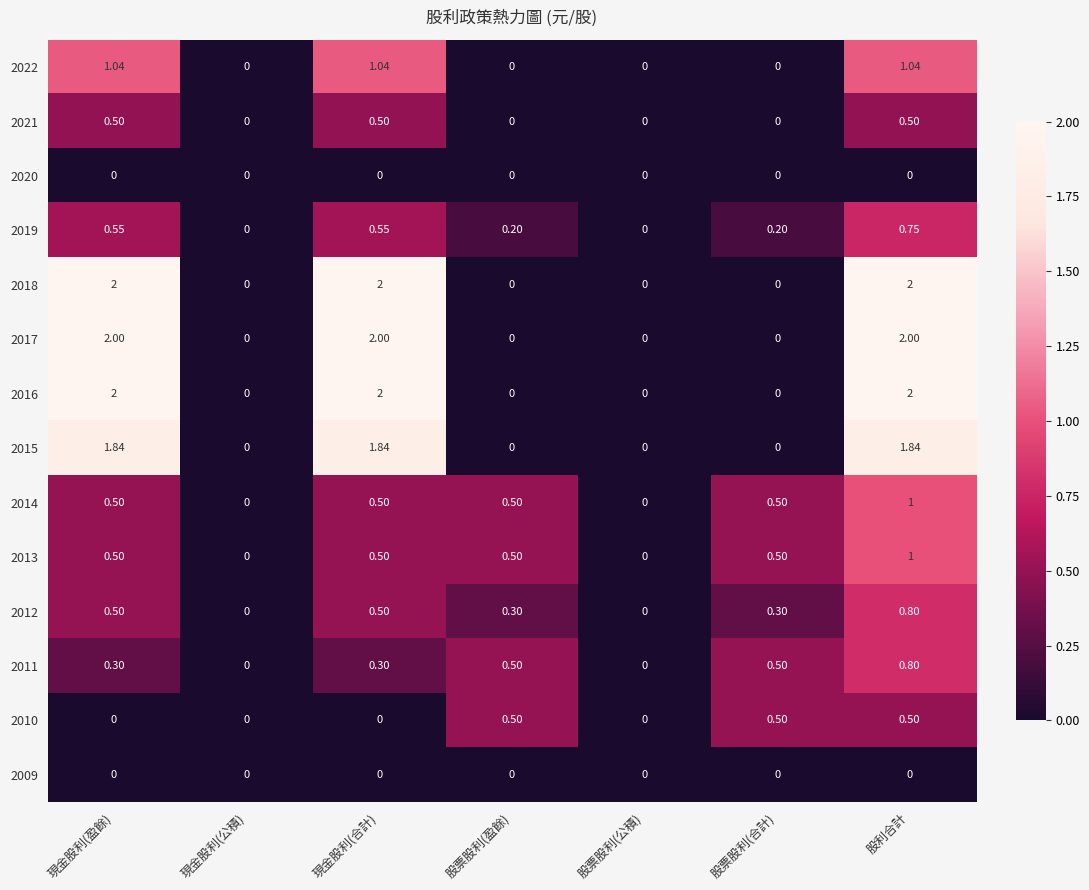

Is the value of 2019 at 股利合計 greater than the value of 2009 at 現金股利(合計)?

Yes